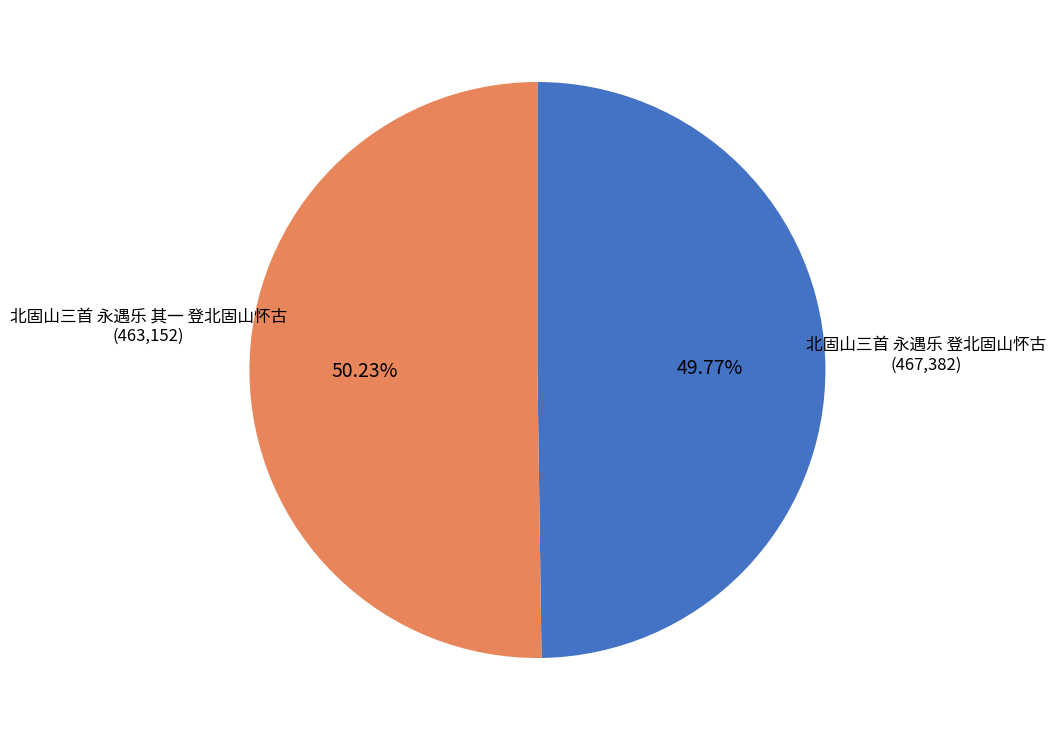

Is there any slice that represents more than half of the pie?

Yes